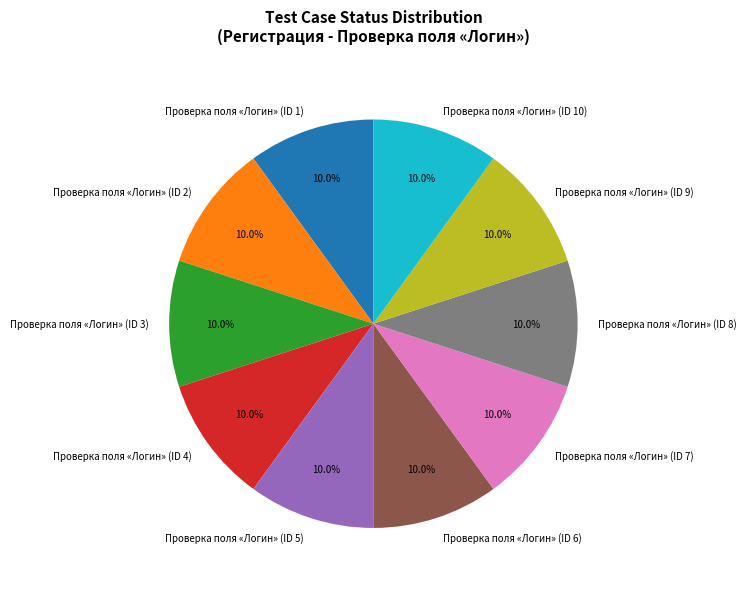

Is there any slice that represents more than half of the pie?

No